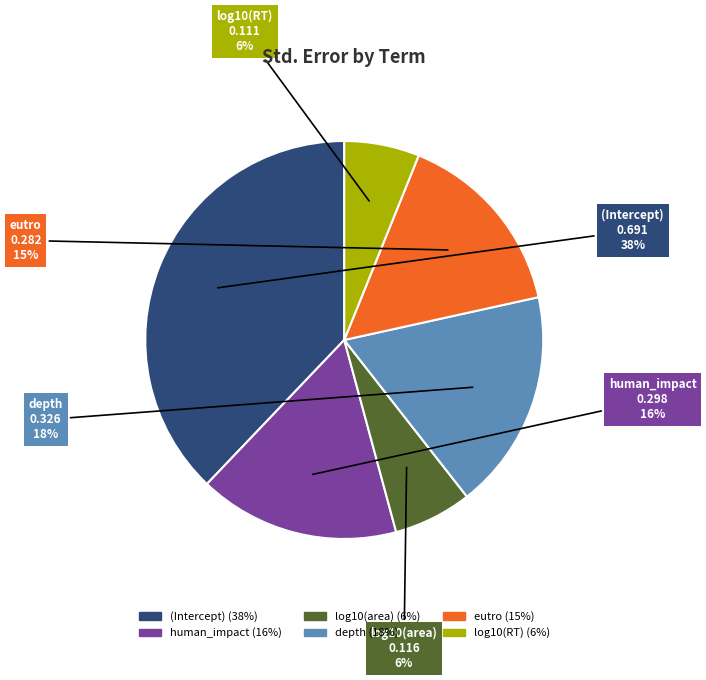

Count the number of slices in the pie.

6